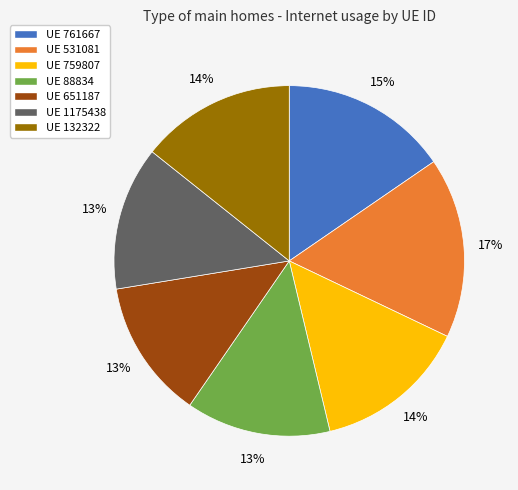

To the nearest percent, what is the average slice percentage?

14%